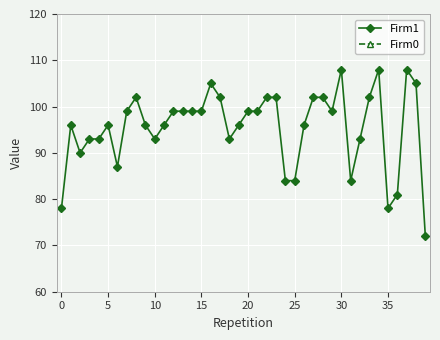

How many lines are shown in the chart?

2